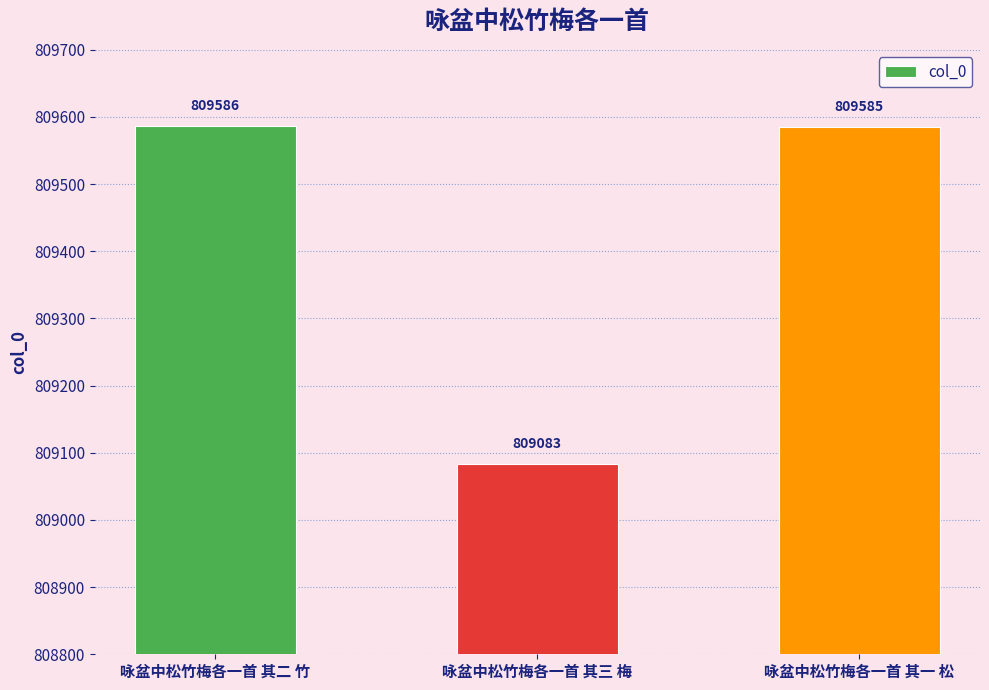

Does the chart contain any negative values?

No